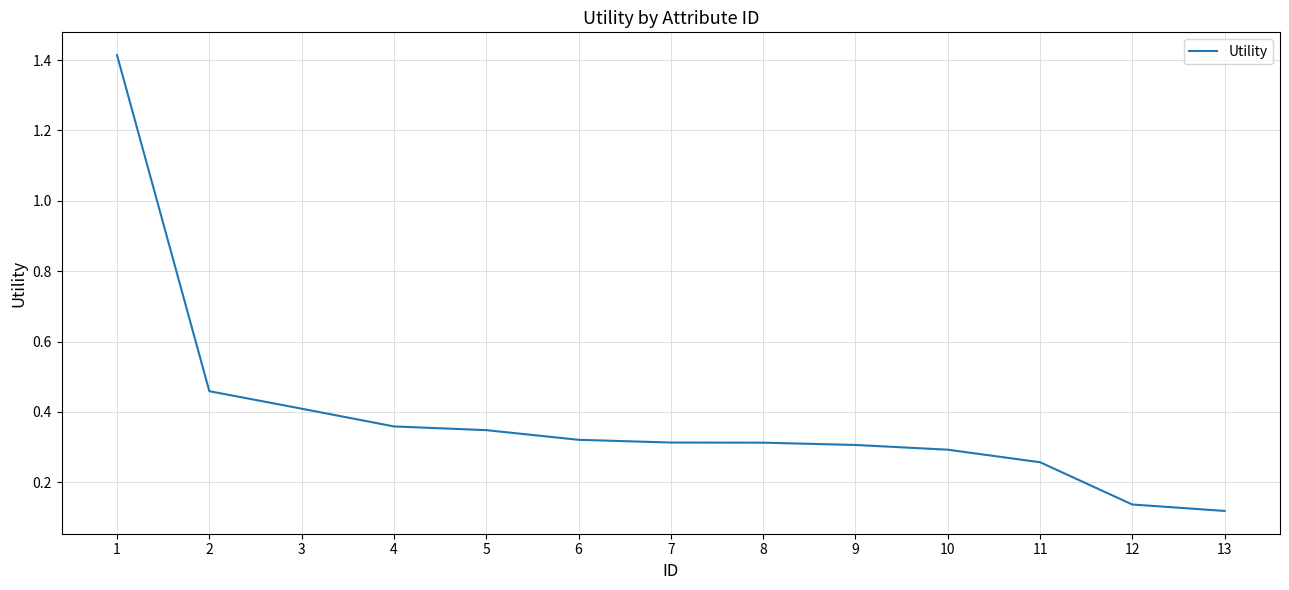

True or false: the data shows 0.3 at 9.

True